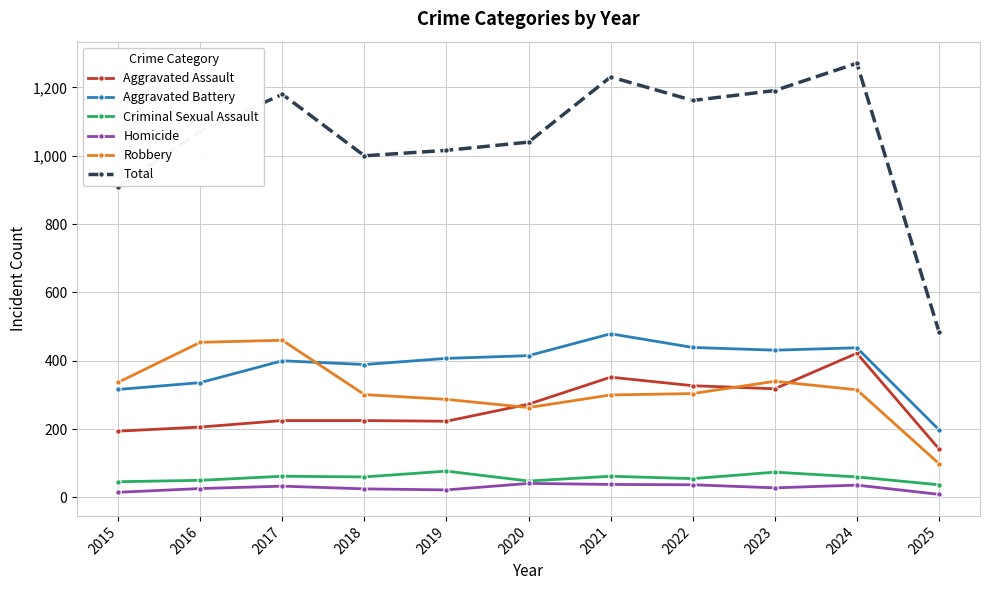

What is the total value across all series at 2025?

970